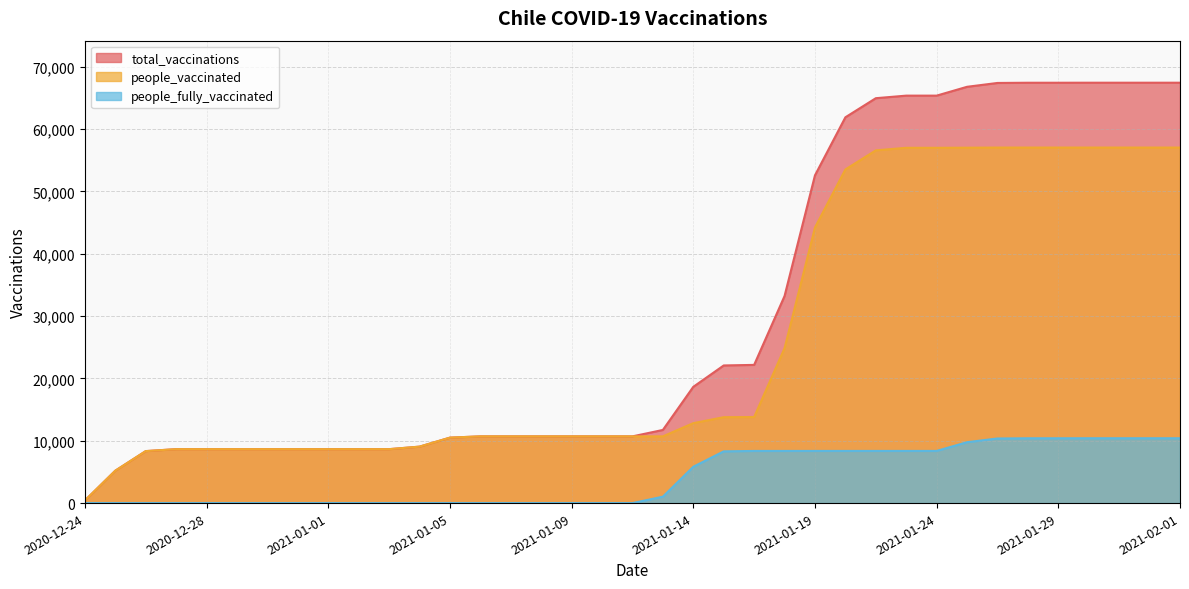

Rank the series by their average value, from highest to lowest.

total_vaccinations, people_vaccinated, people_fully_vaccinated